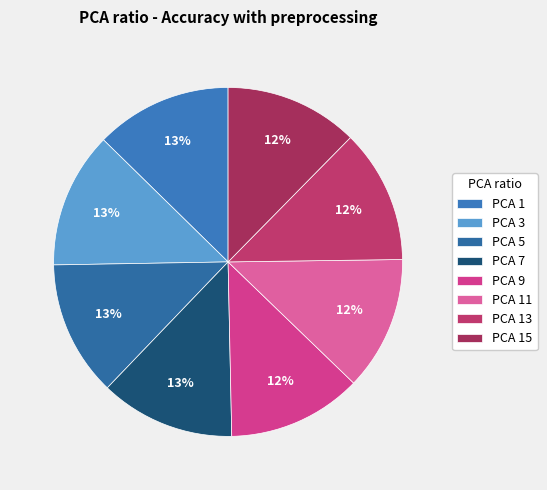

Is there any slice that represents more than half of the pie?

No